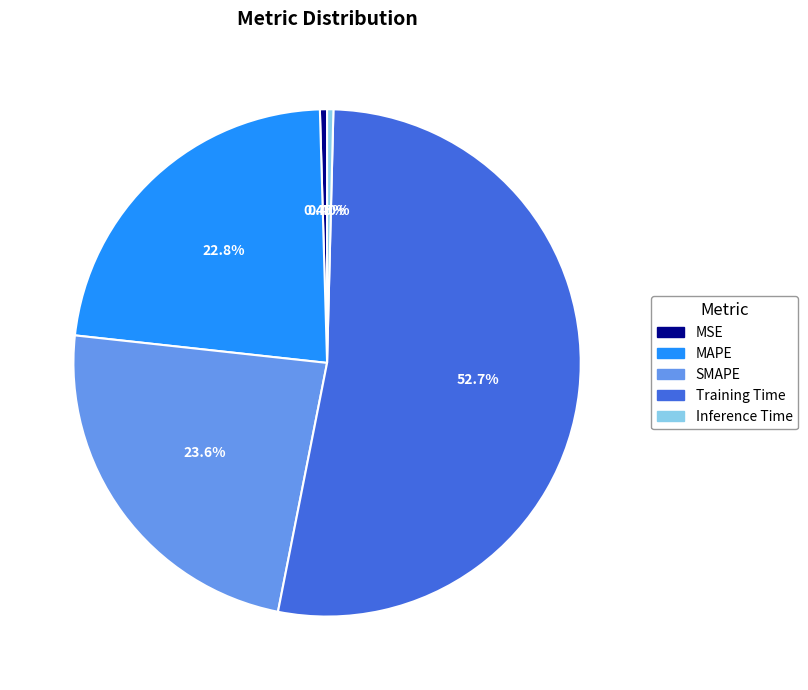

Is it true that SMAPE is 11% of the pie?

False